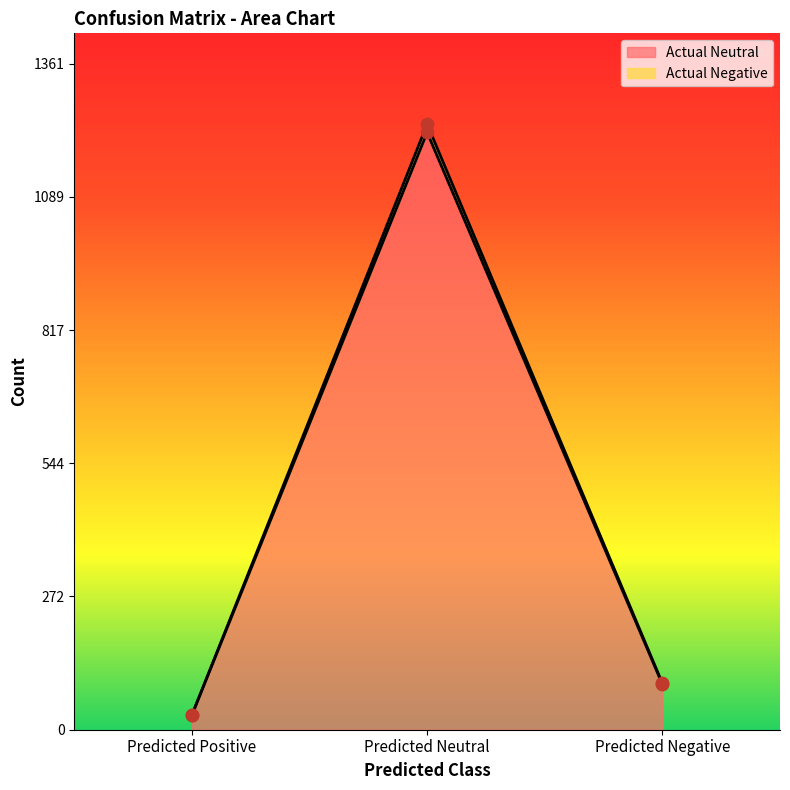

At how many categories does at least one series exceed 125?

1